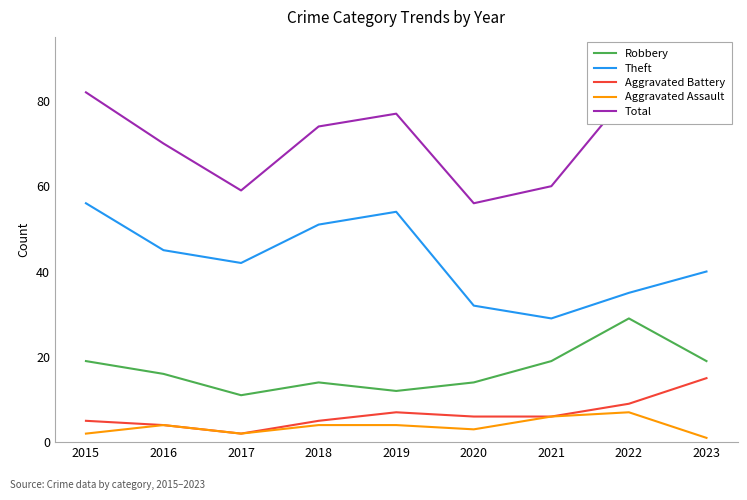

True or false: Theft has more than 1 points higher than both neighbors.

False